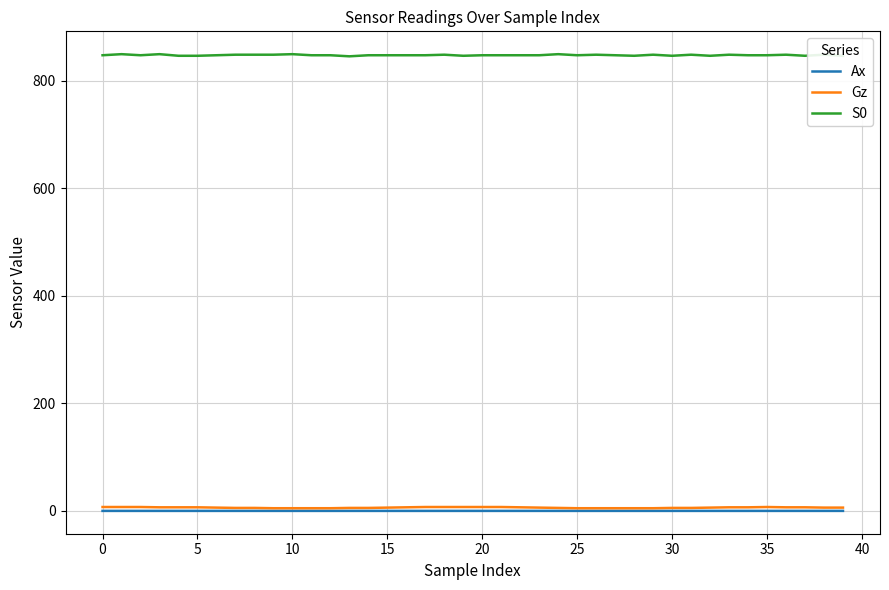

What is the minimum value for S0?

845.0